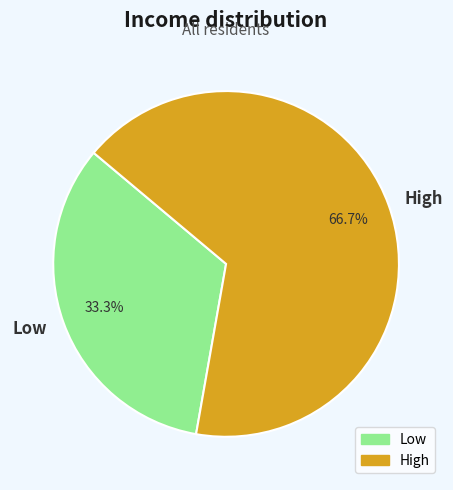

What is the total percentage of Low and High?

100.0%